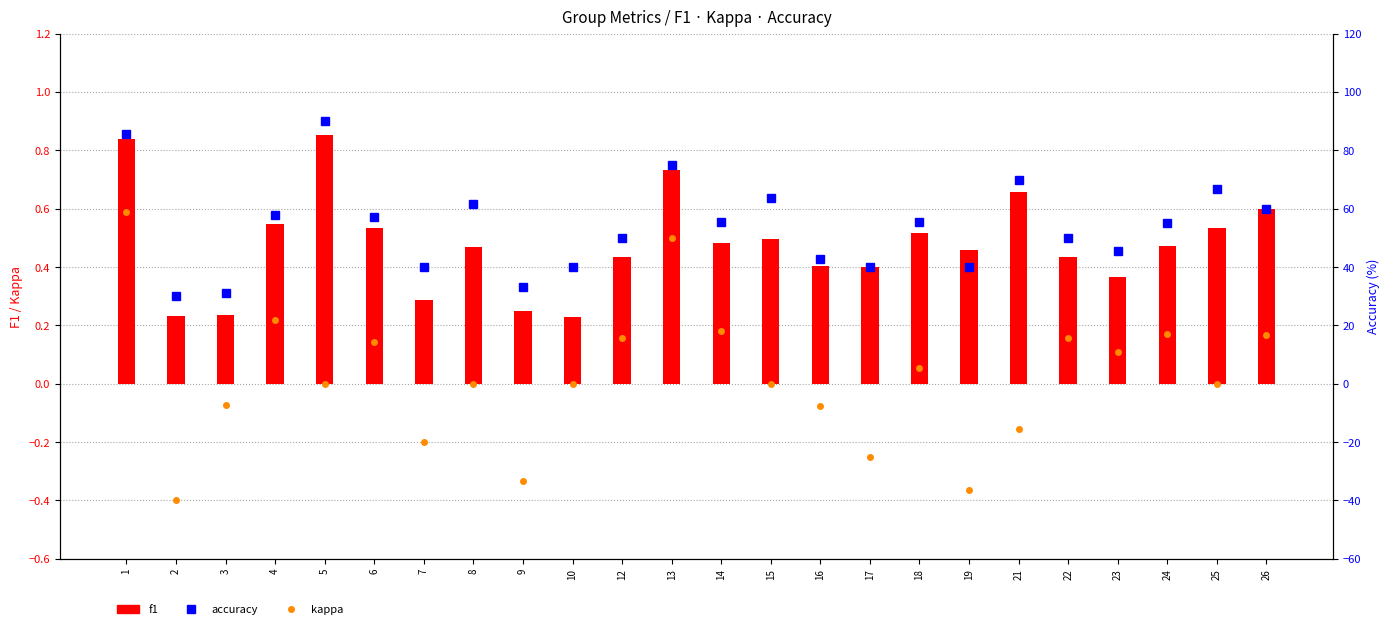

What is the sum of all f1 values?

11.5